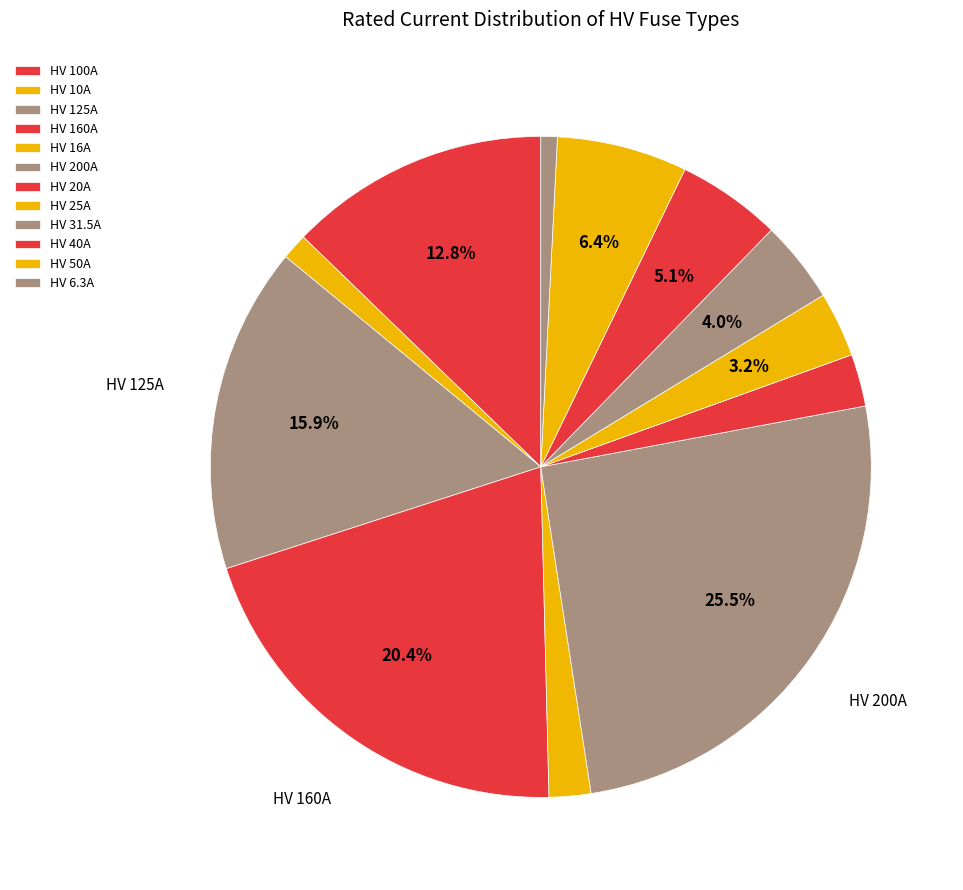

Combined, do HV 100A and HV 20A account for over 50%?

No